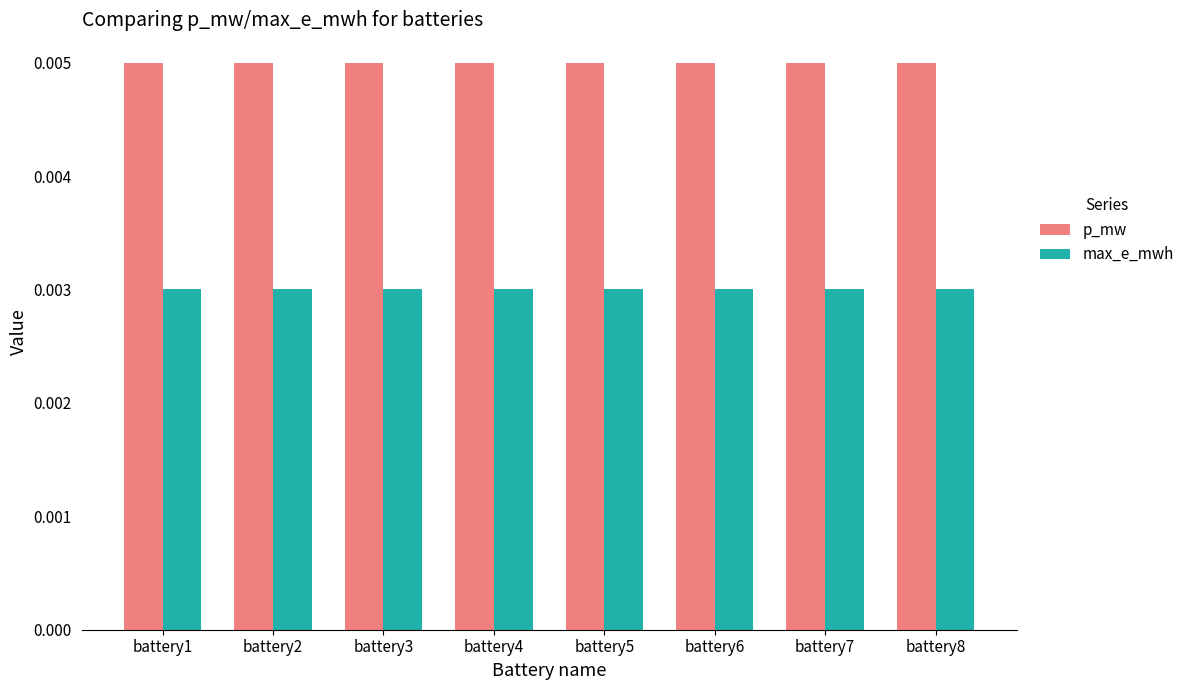

Rank the series by their maximum value, from highest to lowest.

p_mw, max_e_mwh